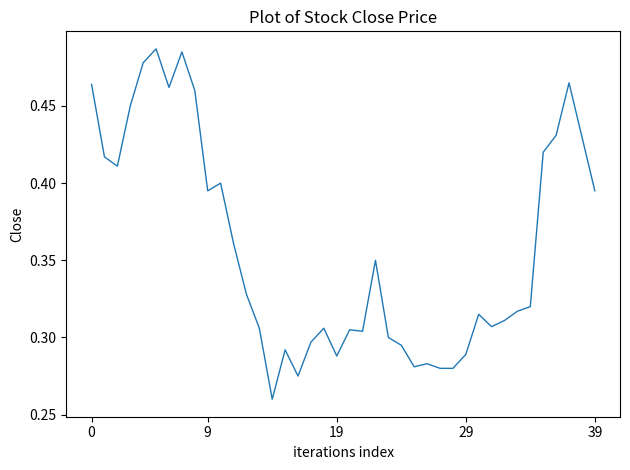

Is this an area chart (filled region under the line)?

No